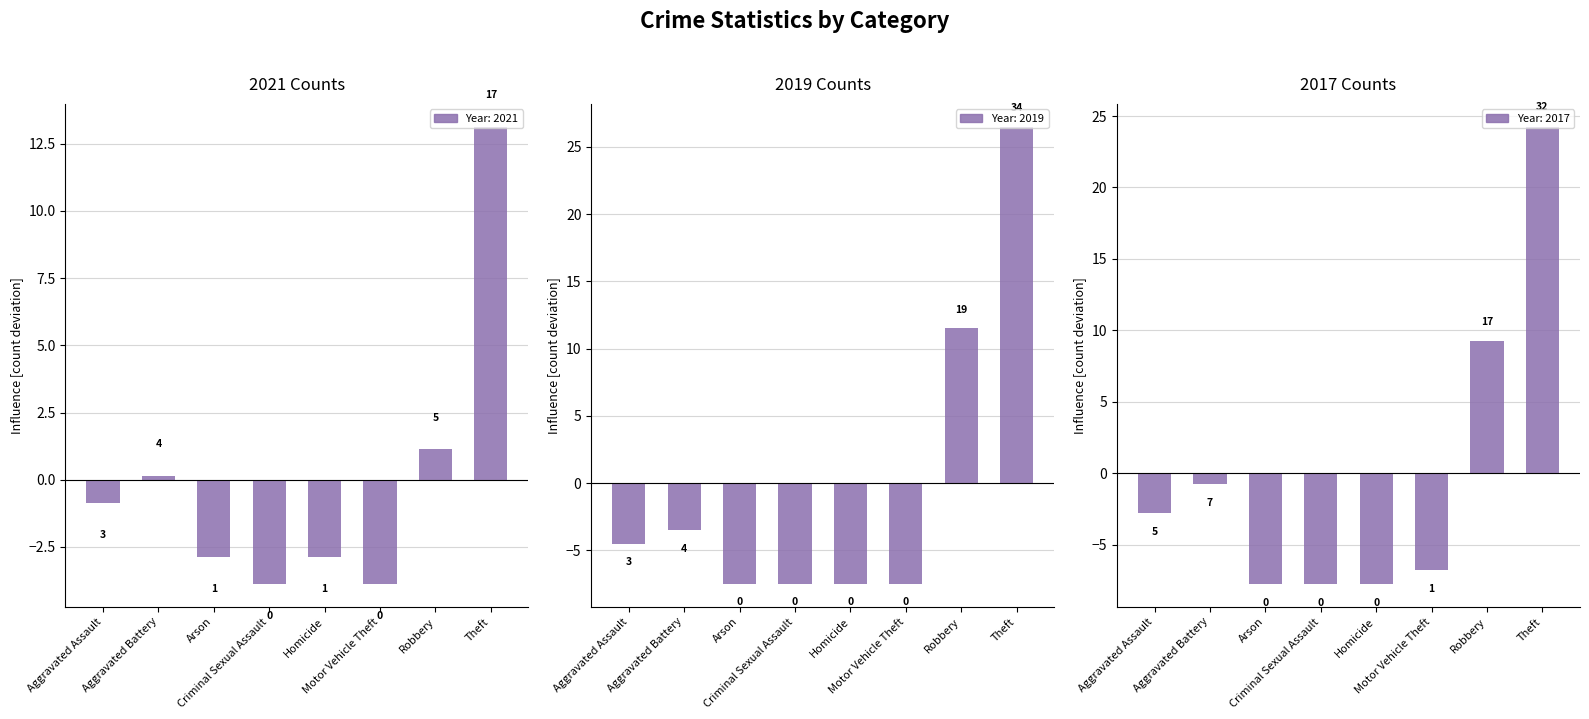

True or false: 2021 data has a value of 0.4 at Robbery.

False